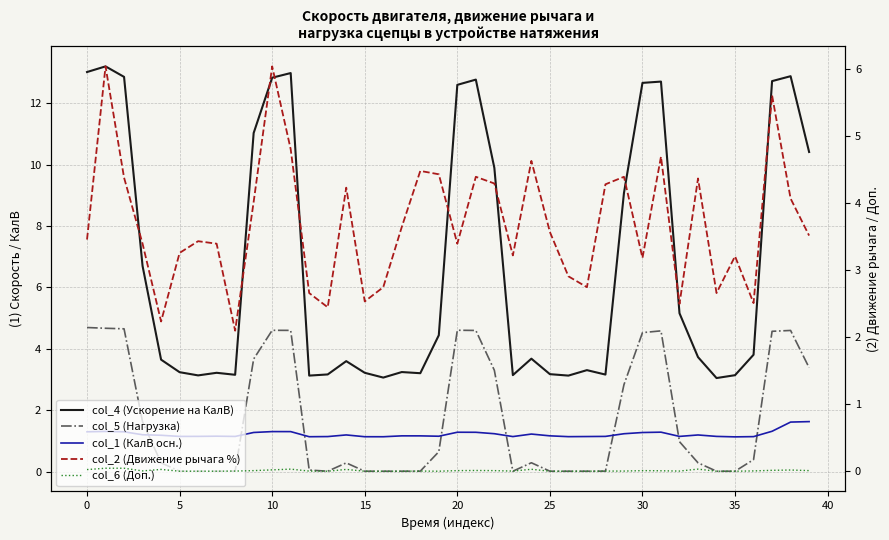

True or false: col_4 (Ускорение на КалВ) has more than 2 points higher than both neighbors.

True